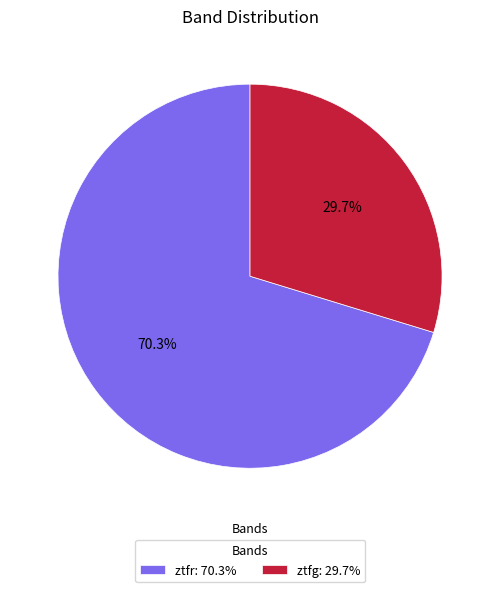

Which category has the biggest portion of the pie?

ztfr